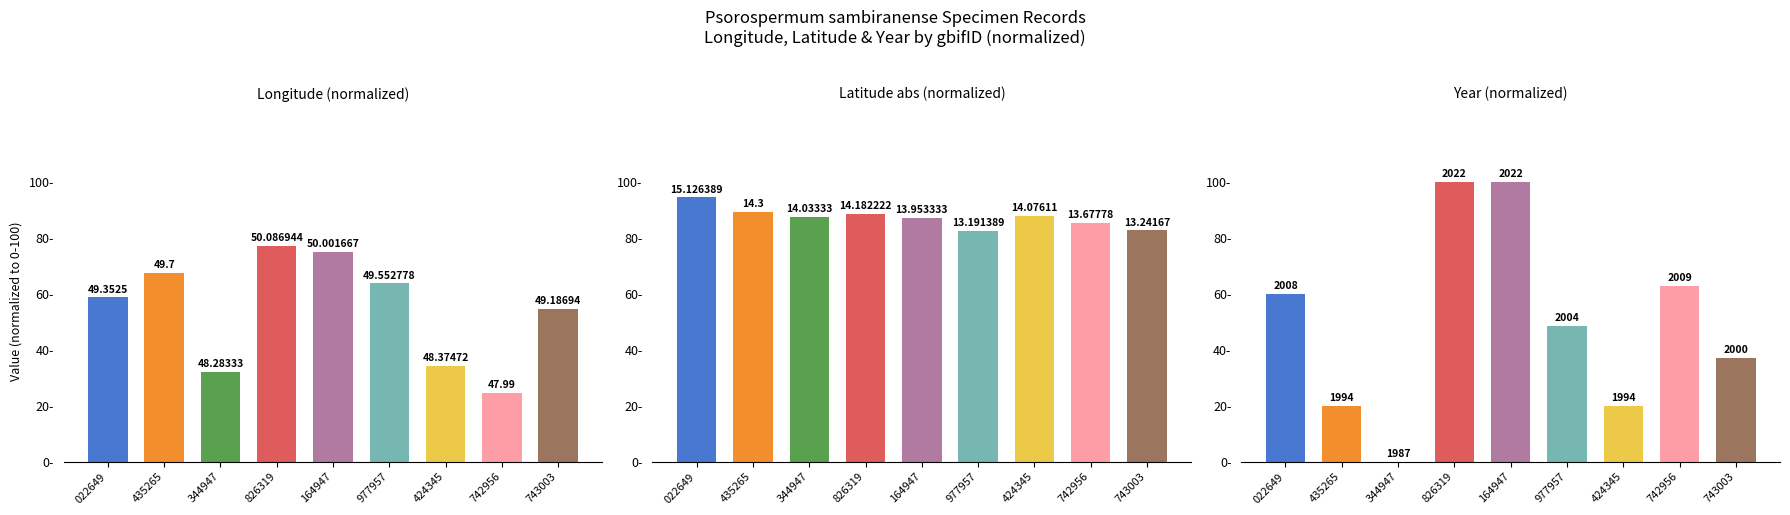

List the labels in order of Latitude abs (normalized) value, smallest first.

977957, 743003, 742956, 164947, 344947, 424345, 826319, 435265, 022649